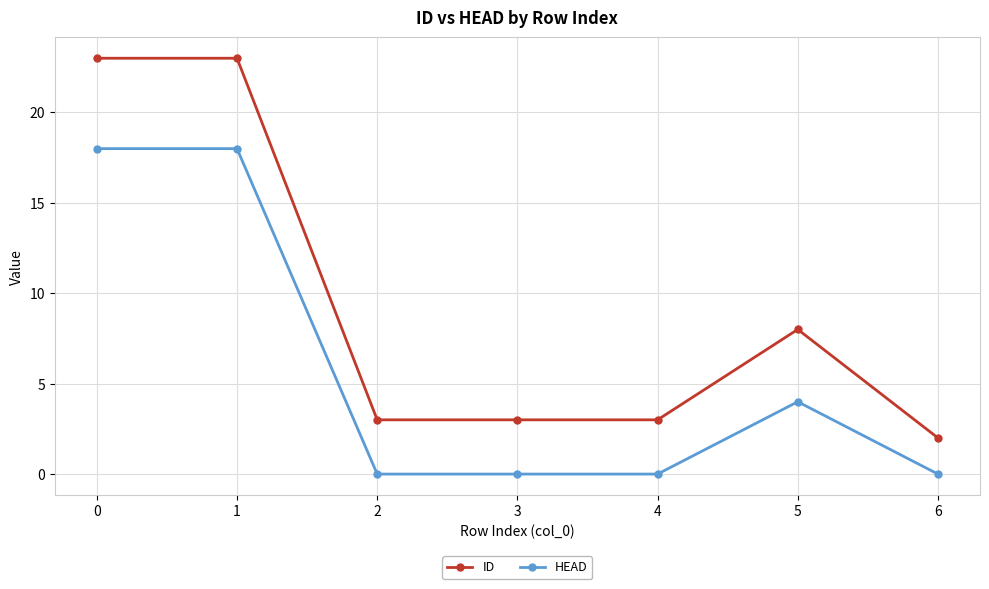

How many series are shown in this chart?

2